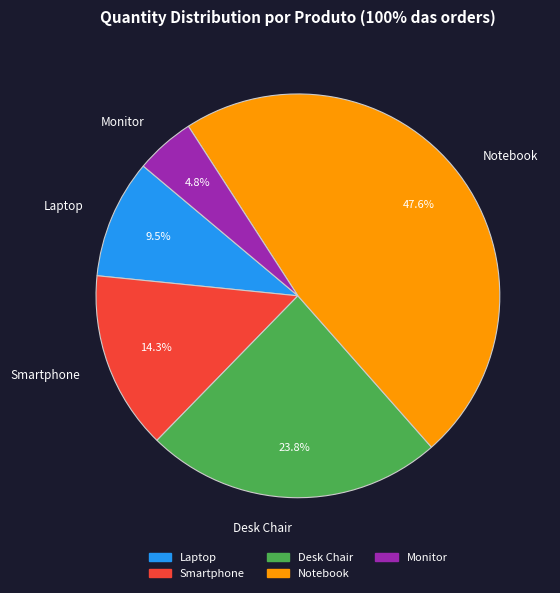

Between Notebook and Monitor, which is larger?

Notebook